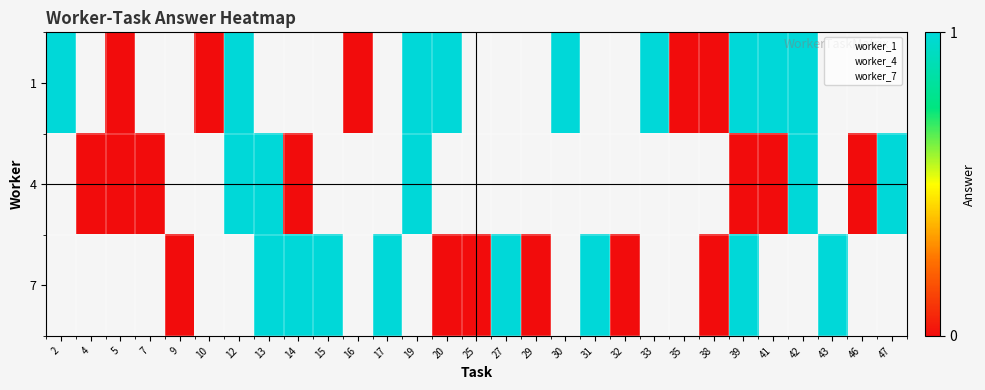

Between 2 and 5, which series saw the biggest shift?

1